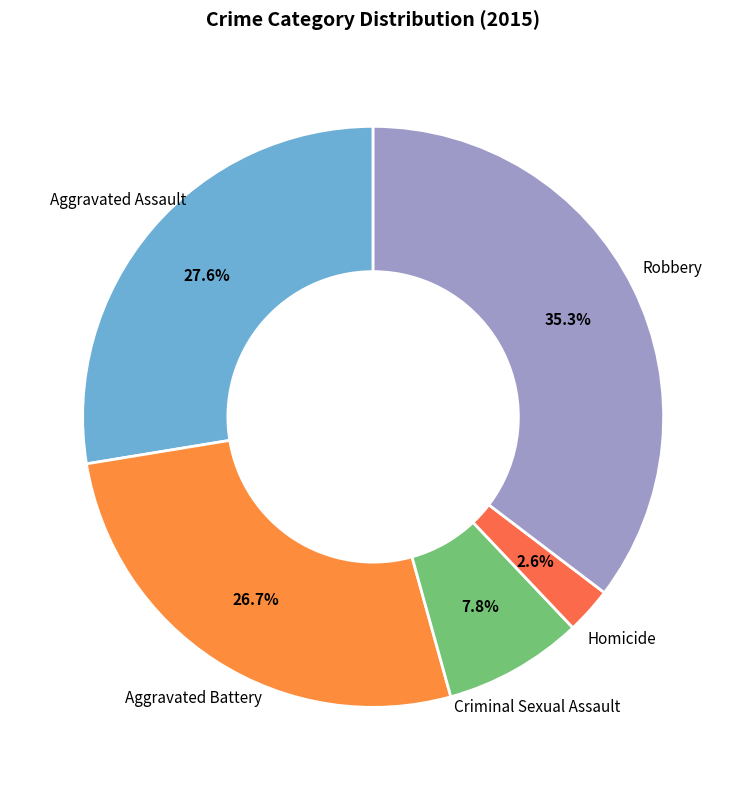

Count the number of slices in the pie.

5